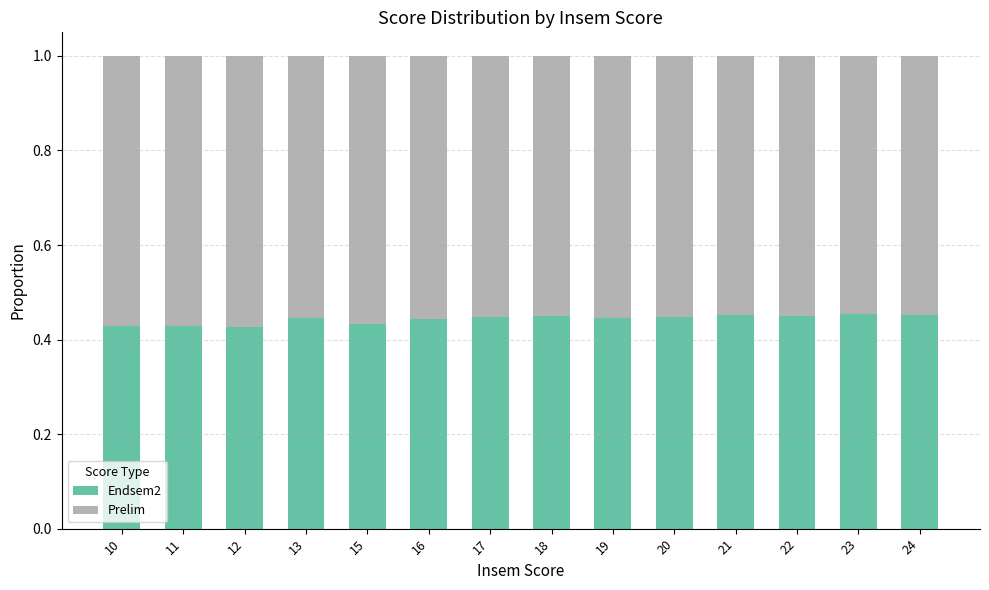

What is the total value across all series at 12?

1.0